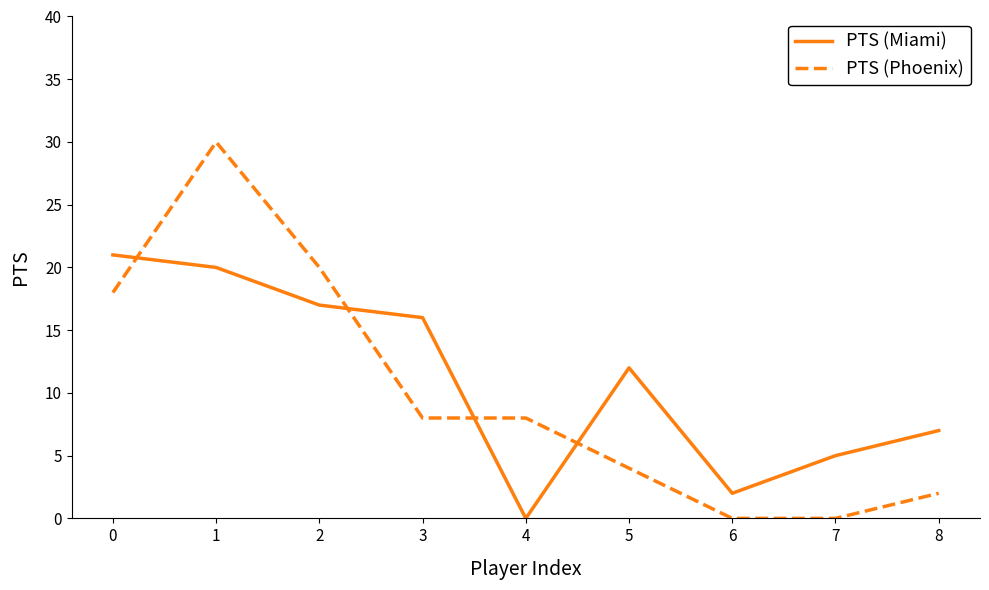

What is the spread (max minus min) of values at 0?

3